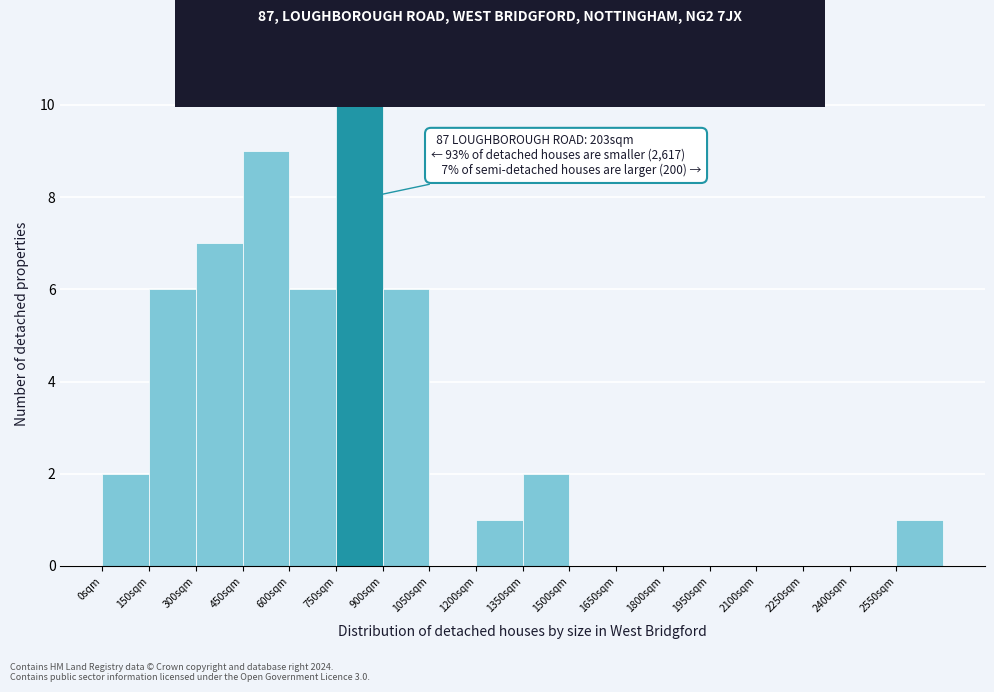

Over which range of the x-axis is the bar tallest?

750 to 900